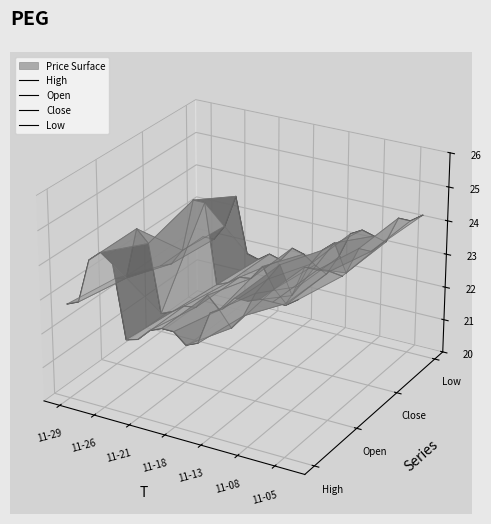

How many lines are shown in the chart?

4